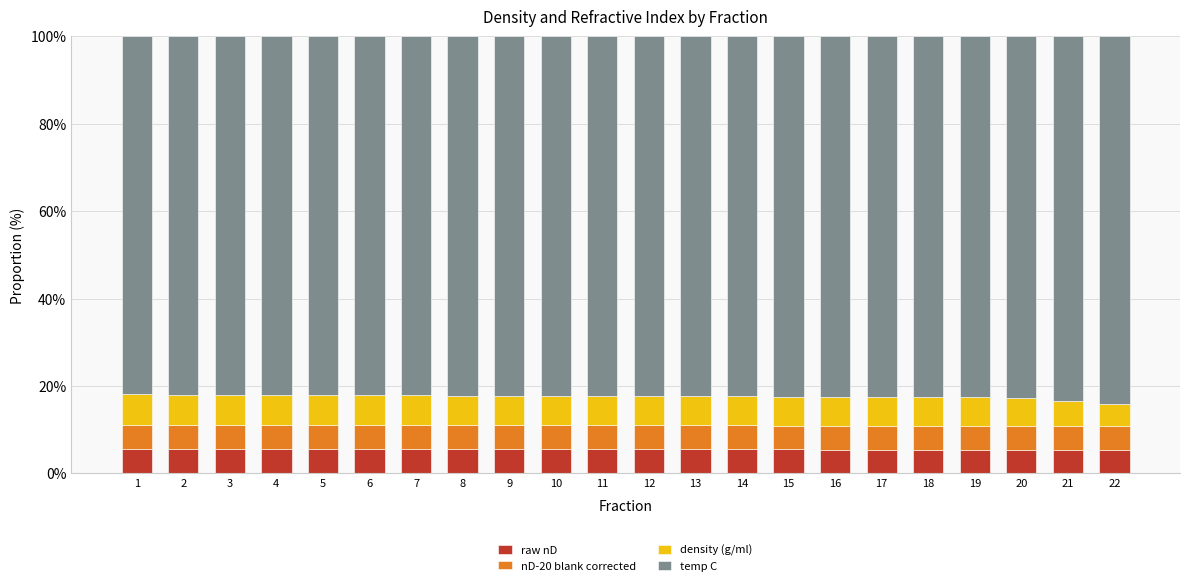

Which series has the widest spread of values?

temp C